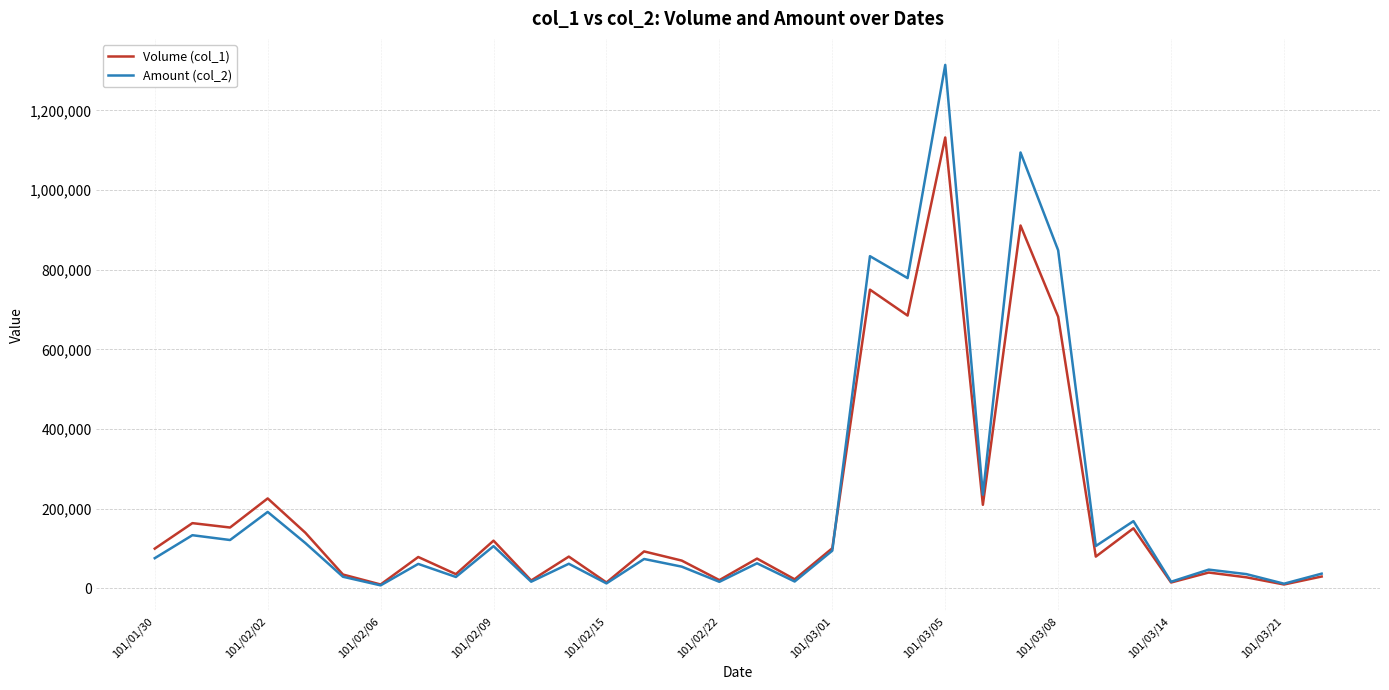

Rank the series by their maximum value, from lowest to highest.

Volume (col_1), Amount (col_2)